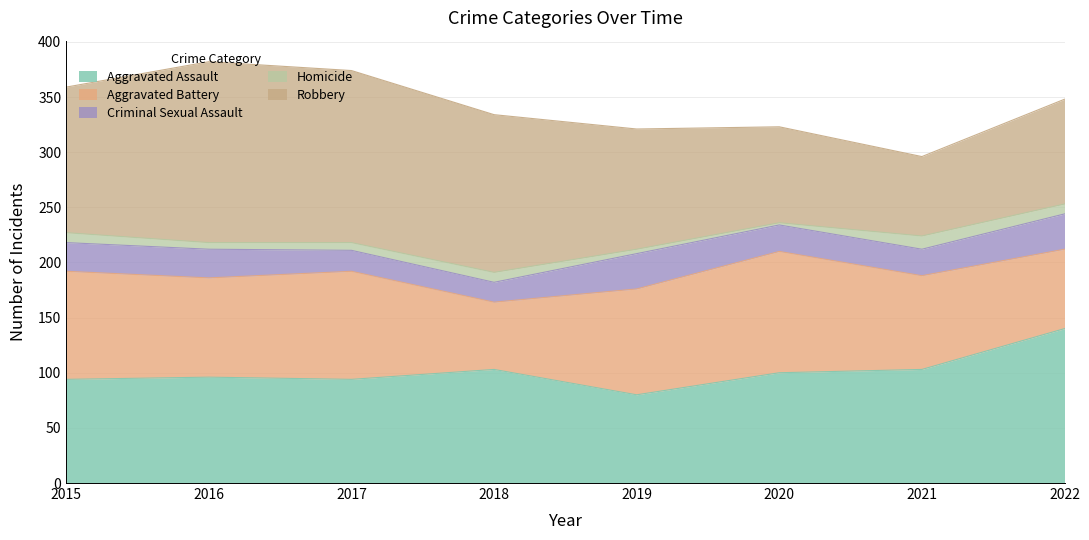

Which series has the largest range (max minus min)?

Robbery